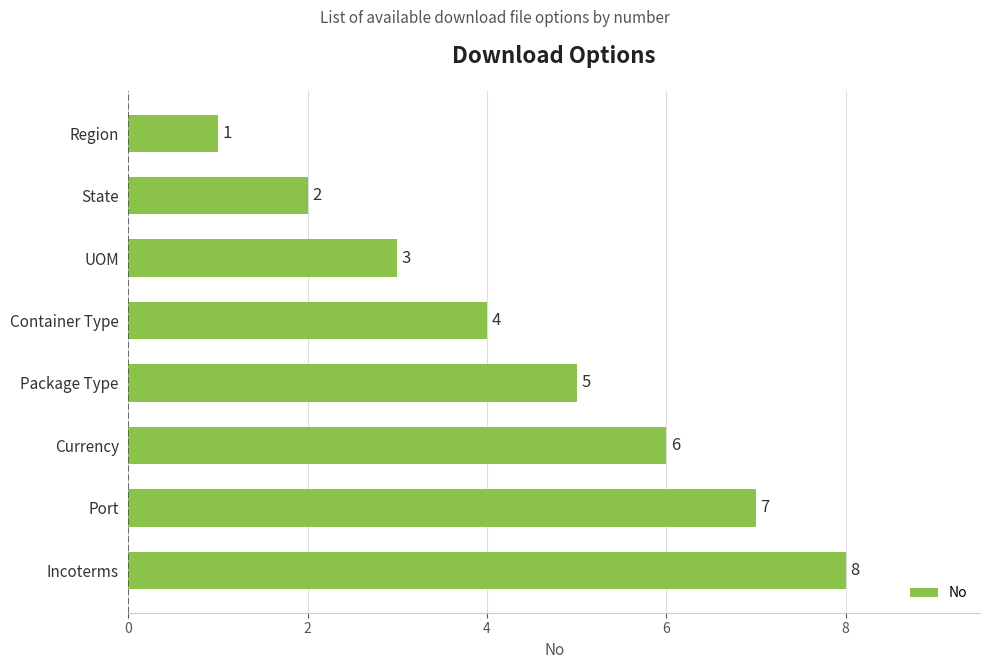

True or false: the data shows 3 at Package Type.

False